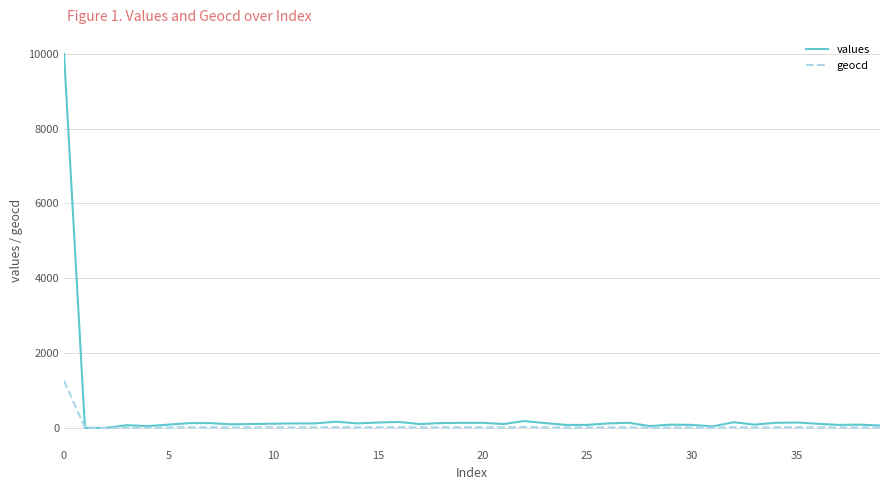

Rank the series by their maximum value, from lowest to highest.

geocd, values